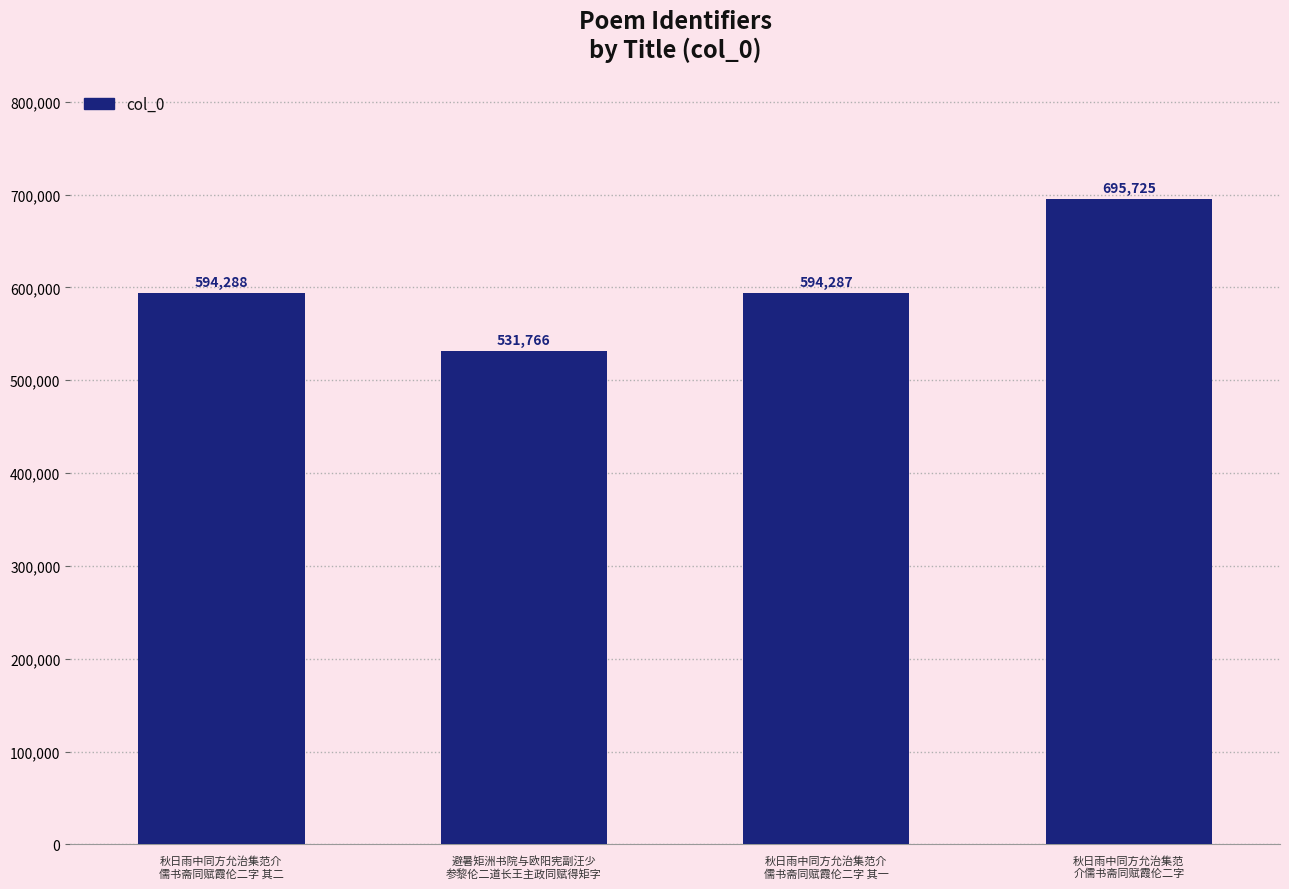

Reading right to left, list all the values displayed in this chart.

秋日雨中同方允治集范
介儒书斋同赋霞伦二字=695725	秋日雨中同方允治集范介
儒书斋同赋霞伦二字 其一=594287	避暑矩洲书院与欧阳宪副汪少
参黎伦二道长王主政同赋得矩字=531766	秋日雨中同方允治集范介
儒书斋同赋霞伦二字 其二=594288